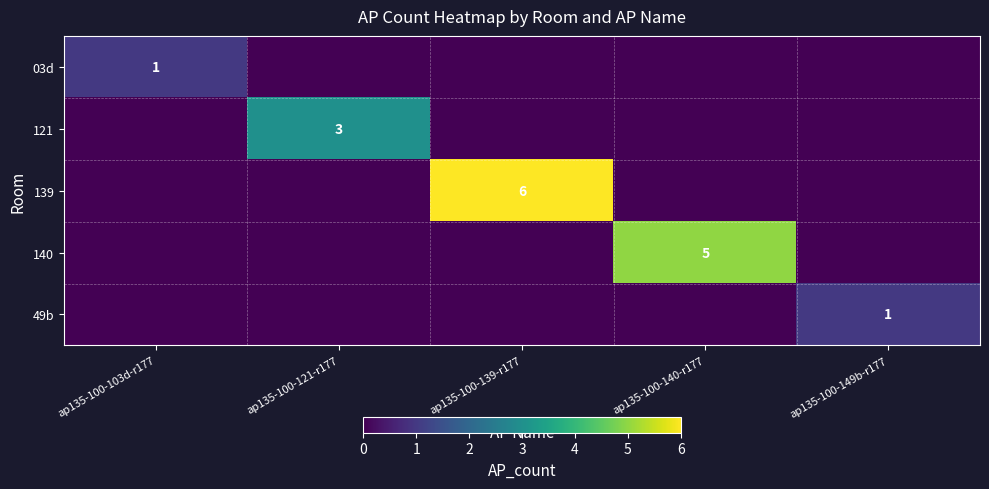

Which label corresponds to the largest value in the chart?

ap135-100-139-r177